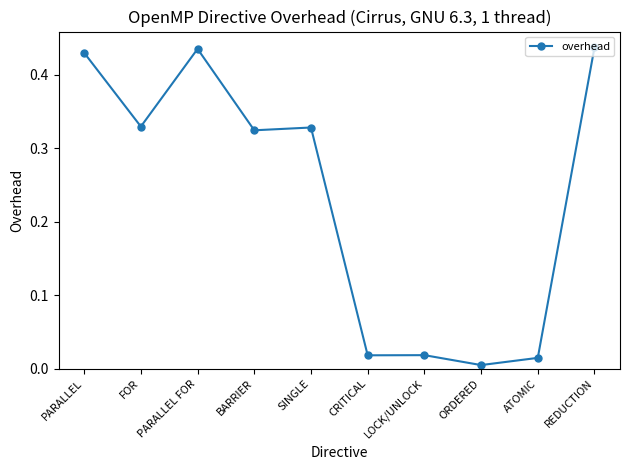

Is it true that the value at SINGLE is 0.2?

False